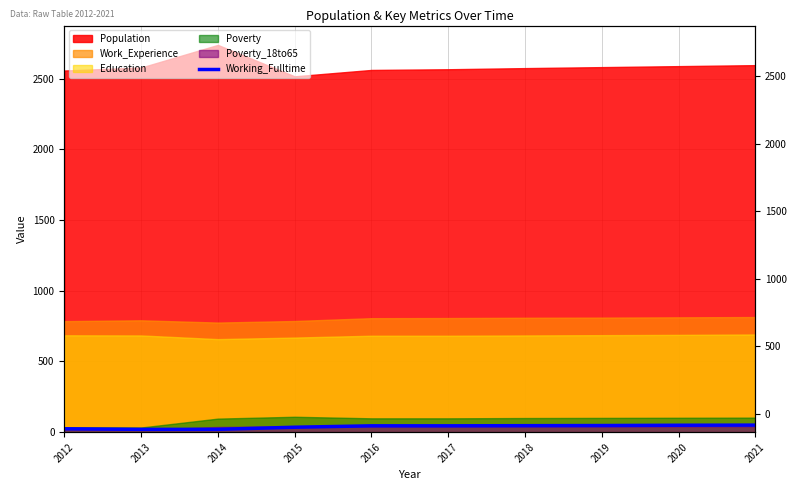

Which label corresponds to the smallest value in the chart?

2013